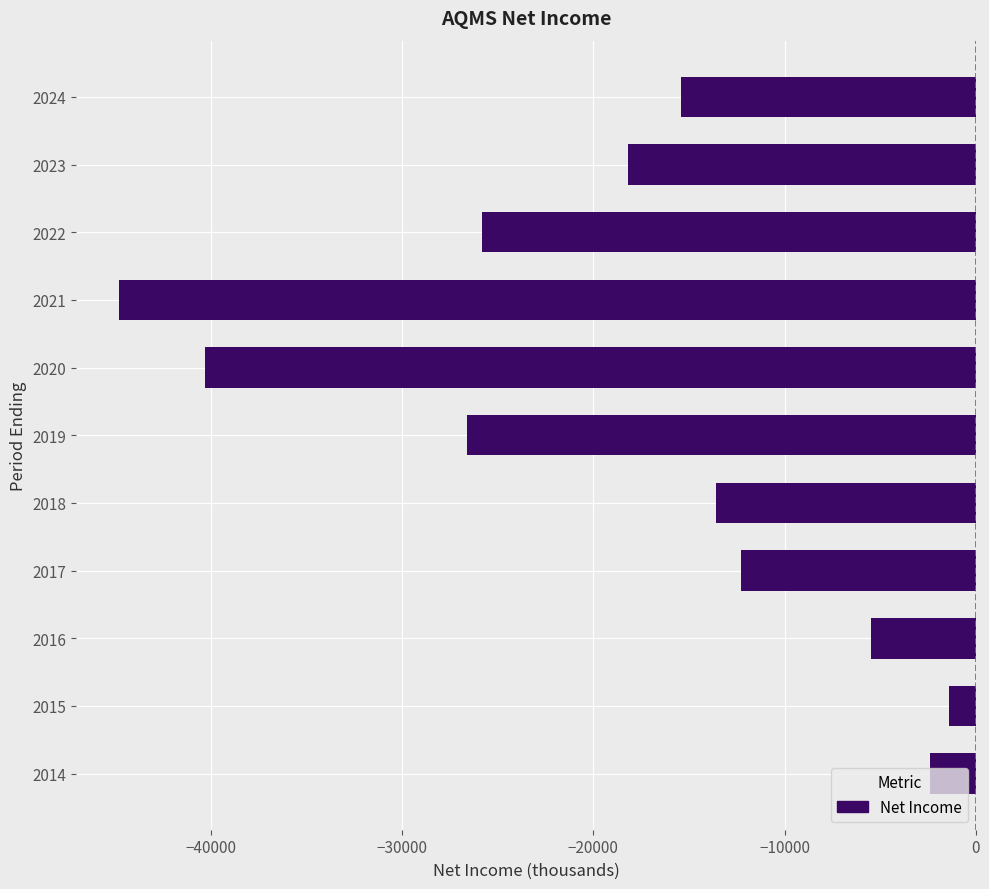

How many bars are there in total?

11